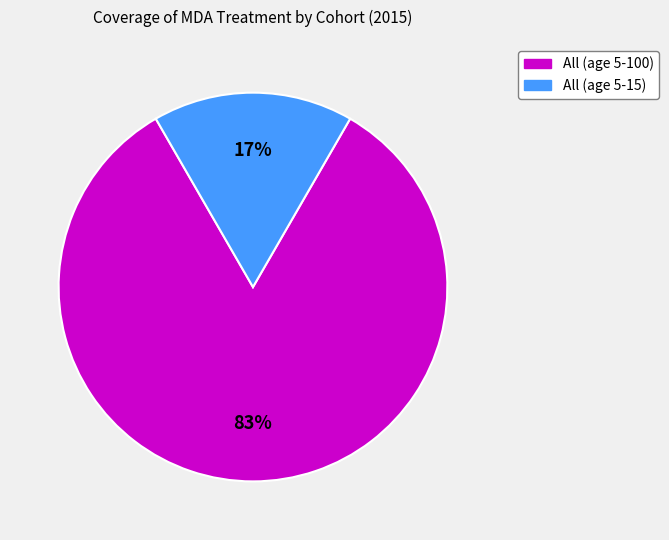

Rank the categories by value from lowest to highest.

All (age 5-15), All (age 5-100)